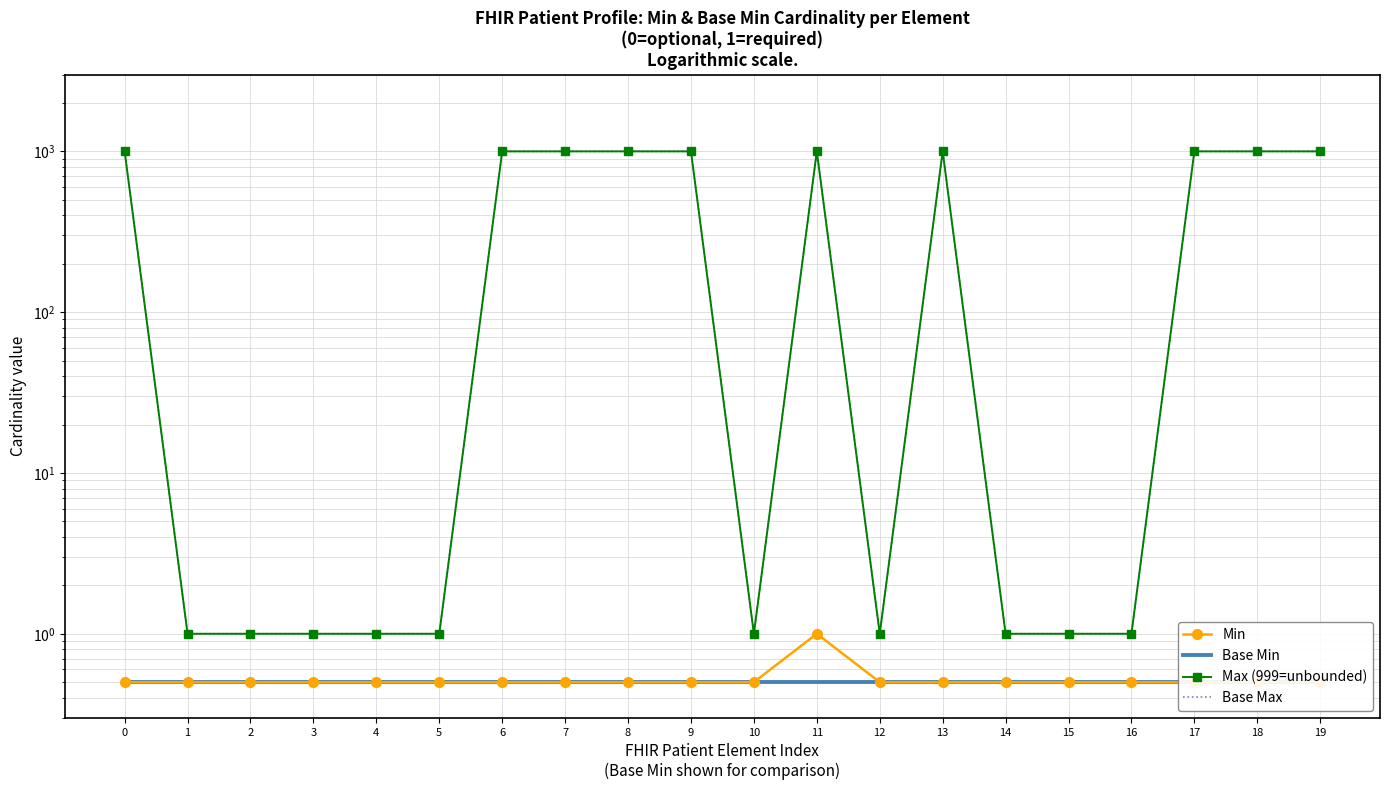

Read the Base Min value at 11.

0.5